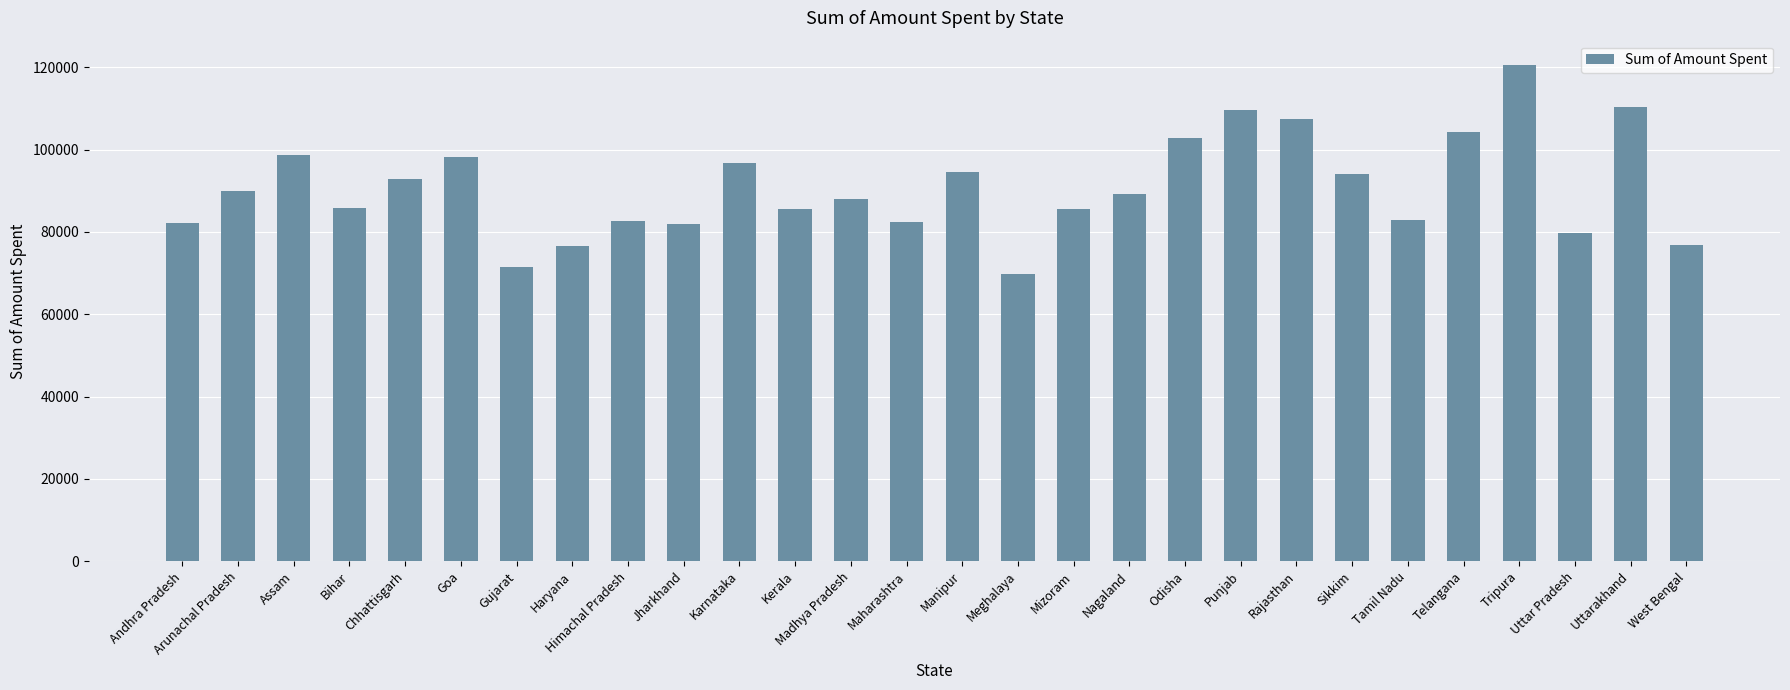

What is the value of the 6th bar from the left?

98171.8